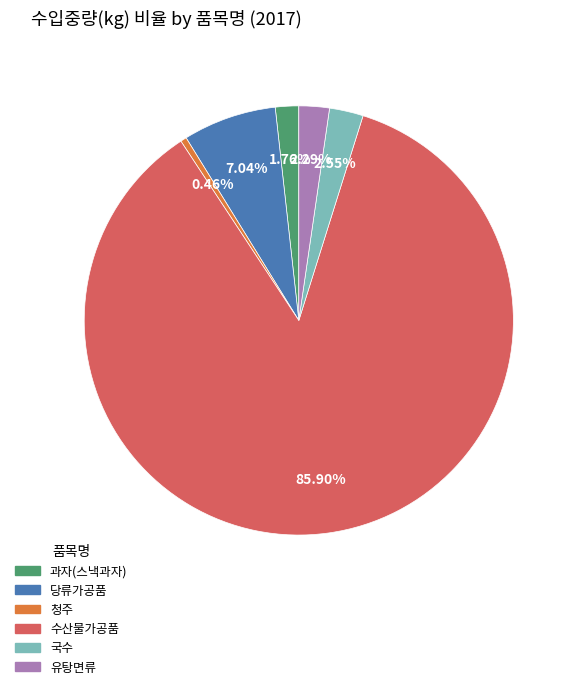

To the nearest percent, what is the combined percentage of 당류가공품 and 수산물가공품?

93%